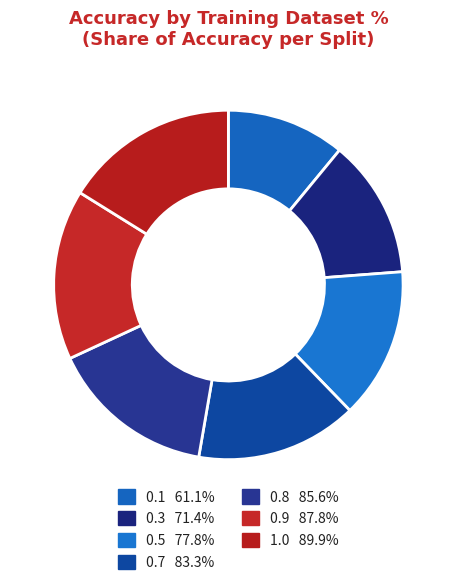

Combined, what portion of the pie is 0.3 and 1.0?

29.0%